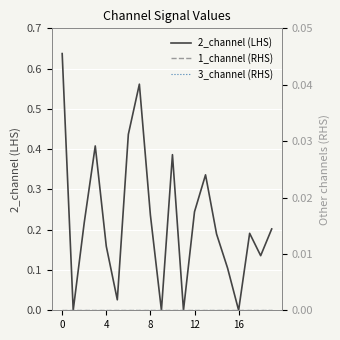

Is it true that 2_channel (LHS) equals 0.0 at 16?

True